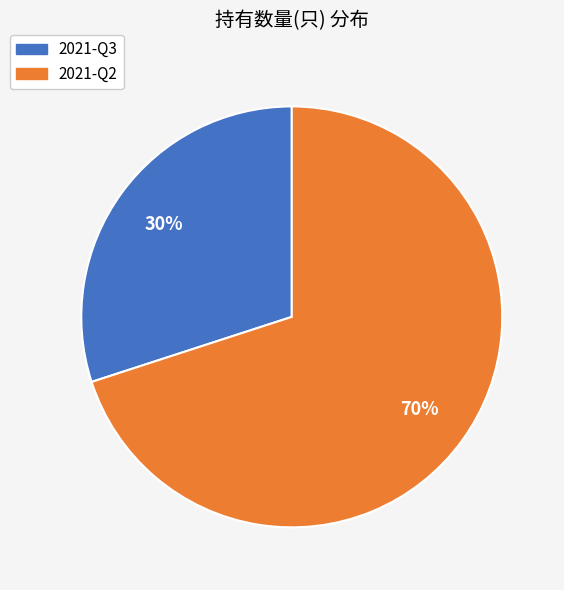

Does 2021-Q2 account for over 50% of the chart?

Yes